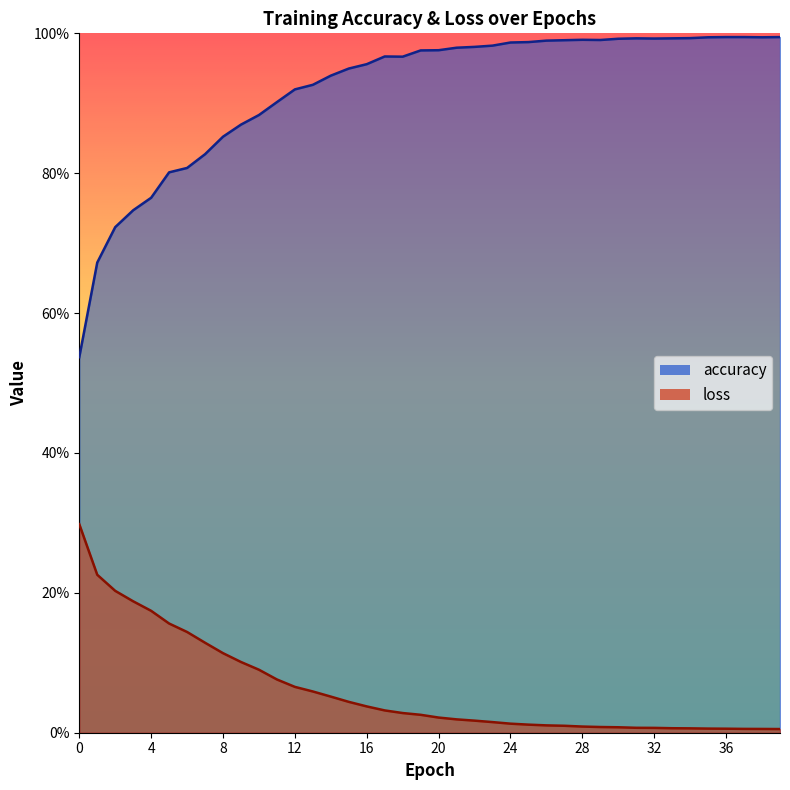

In accuracy, how many points are lower than both neighbors (excluding endpoints)?

4